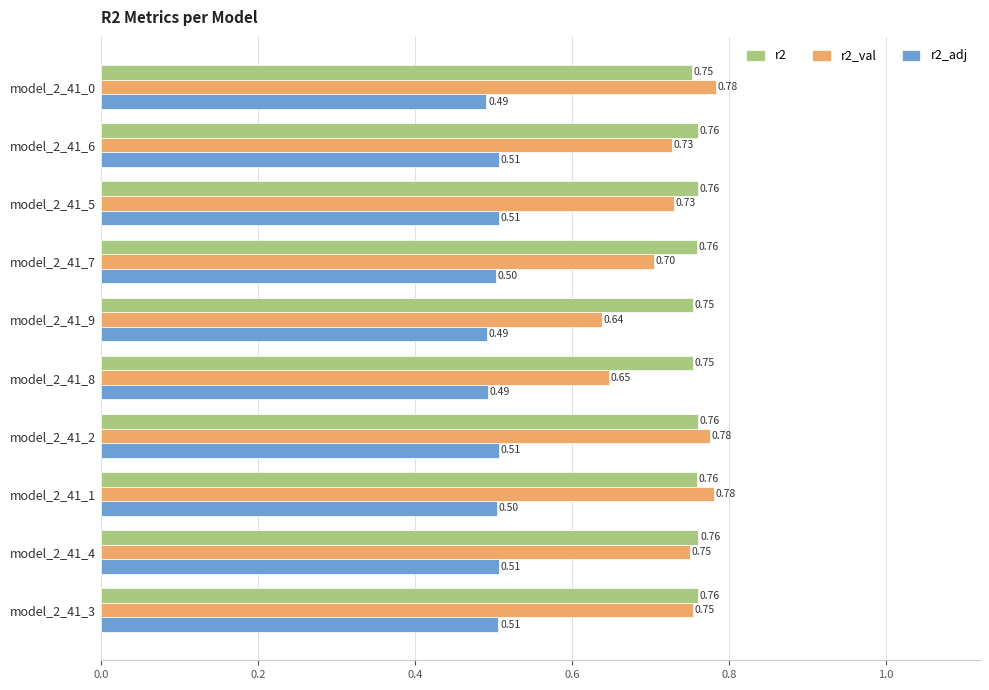

What is the total value across all series at model_2_41_9?

1.9